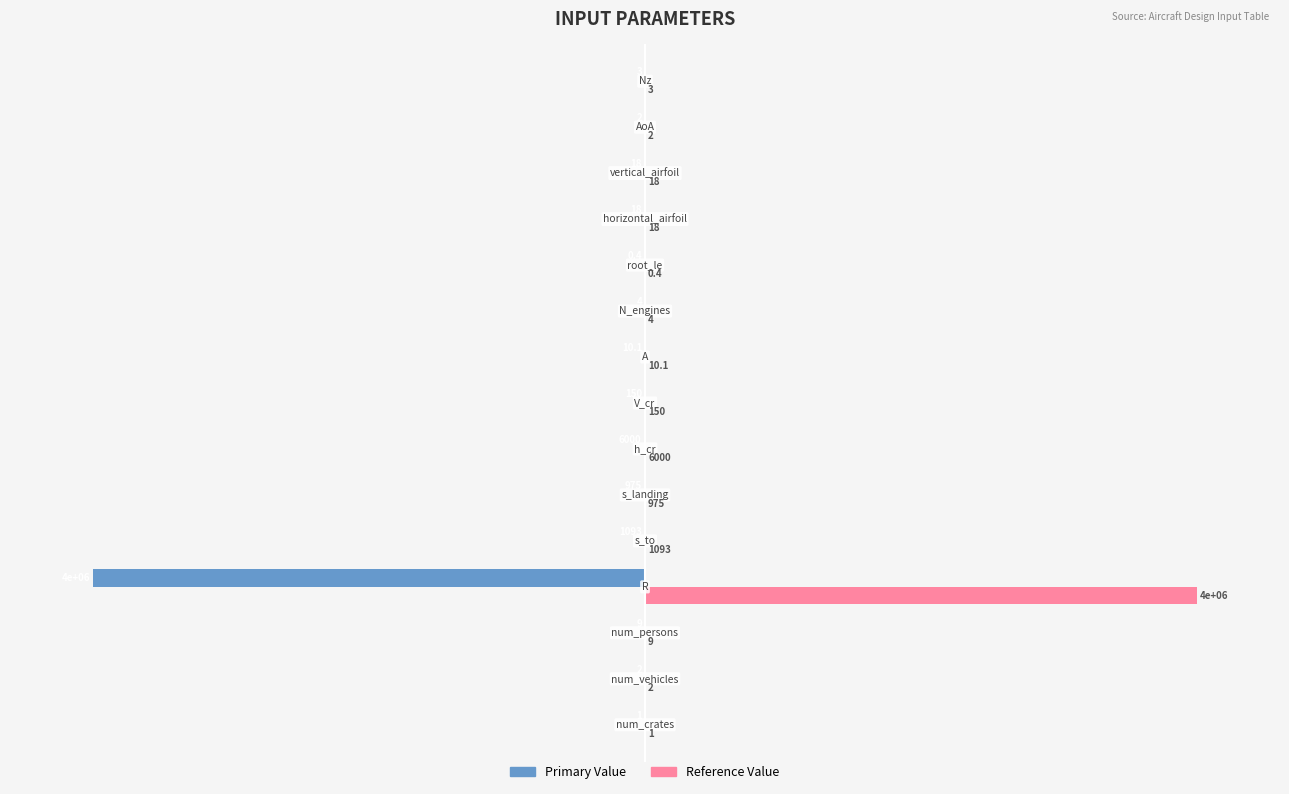

What are all the series names shown in the legend?

Primary Value, Reference Value